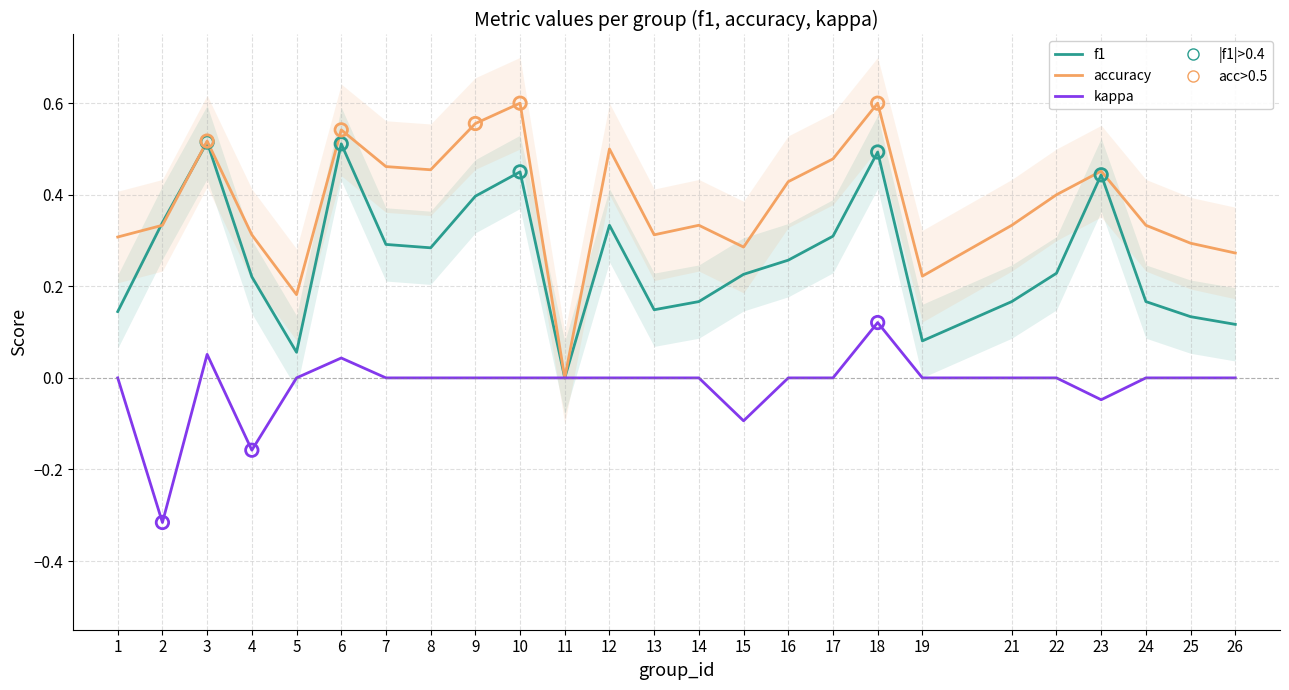

Which series reaches the minimum Y coordinate?

kappa